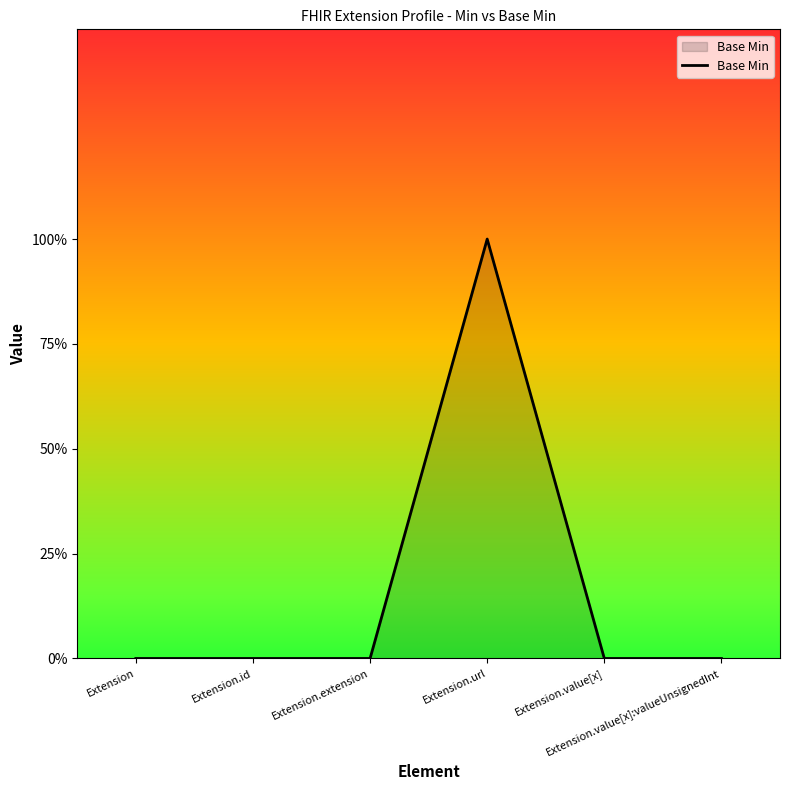

Rank the categories by value from highest to lowest.

Extension.url, Extension, Extension.id, Extension.extension, Extension.value[x], Extension.value[x]:valueUnsignedInt